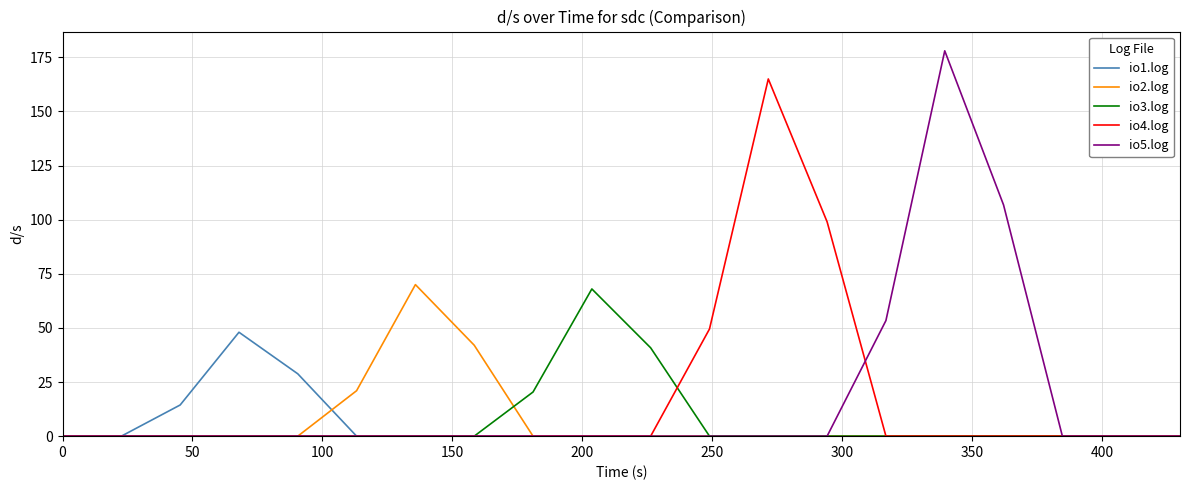

Which series has the largest range (max minus min)?

io5.log